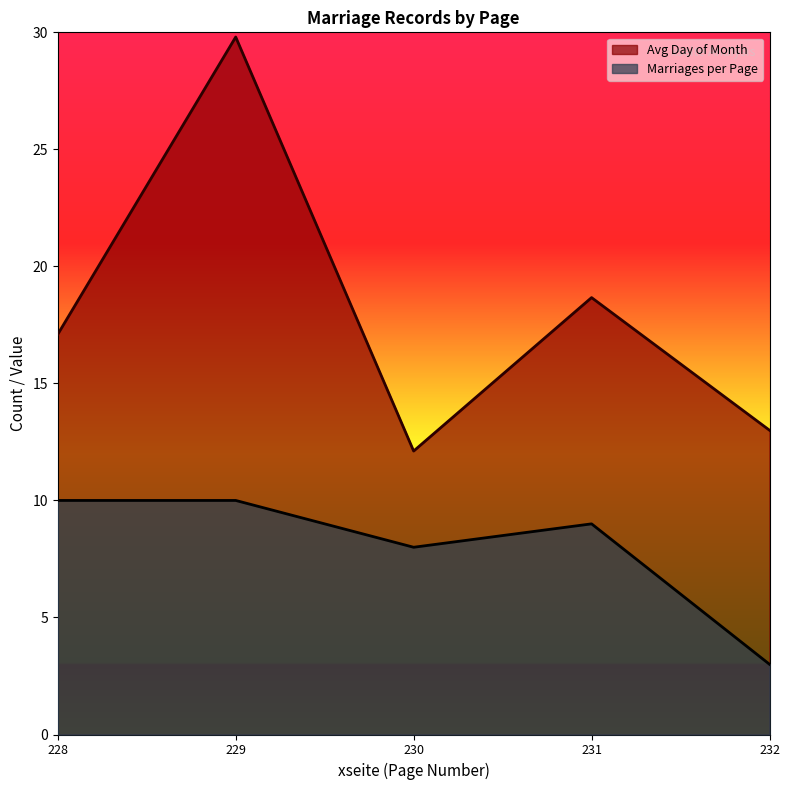

At 230, list the series in order from largest to smallest.

Avg Day of Month, Marriages per Page